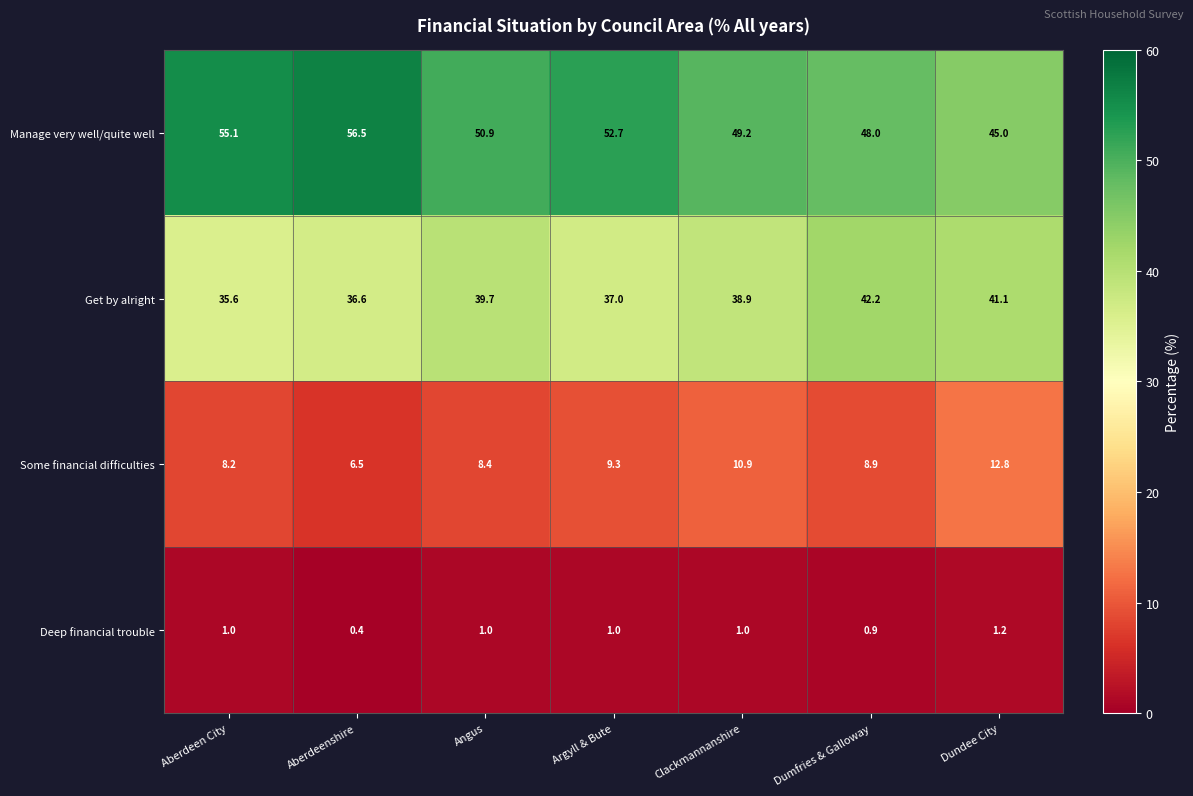

Reading left to right, transcribe all the data shown in this chart.

Manage very well/quite well: Aberdeen City=55.1	Aberdeenshire=56.5	Angus=50.9	Argyll & Bute=52.7	Clackmannanshire=49.2	Dumfries & Galloway=48.0	Dundee City=45.0
Get by alright: Aberdeen City=35.6	Aberdeenshire=36.6	Angus=39.7	Argyll & Bute=37.0	Clackmannanshire=38.9	Dumfries & Galloway=42.2	Dundee City=41.1
Some financial difficulties: Aberdeen City=8.2	Aberdeenshire=6.5	Angus=8.4	Argyll & Bute=9.3	Clackmannanshire=10.9	Dumfries & Galloway=8.9	Dundee City=12.8
Deep financial trouble: Aberdeen City=1.0	Aberdeenshire=0.4	Angus=1.0	Argyll & Bute=1.0	Clackmannanshire=1.0	Dumfries & Galloway=0.9	Dundee City=1.2